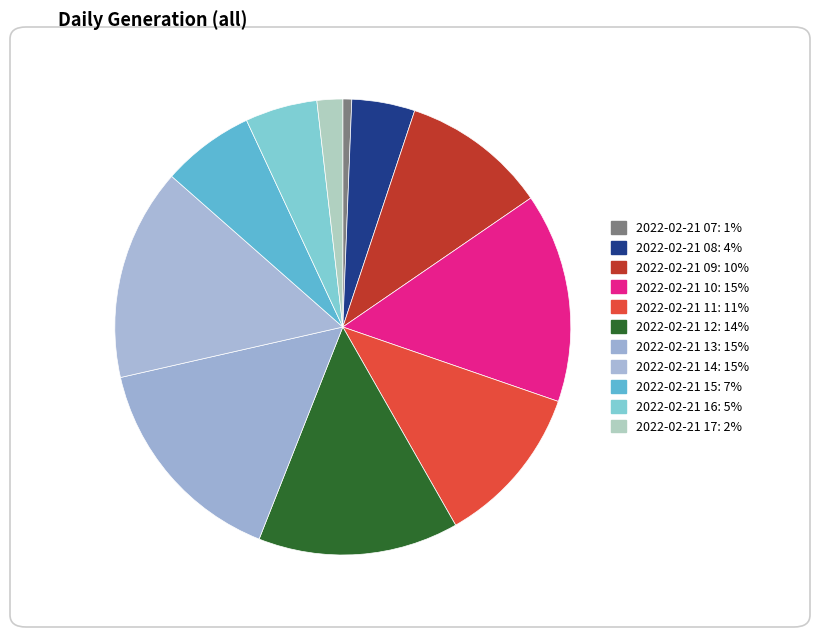

Do 2022-02-21 13 and 2022-02-21 17 together represent more than half of the pie?

No